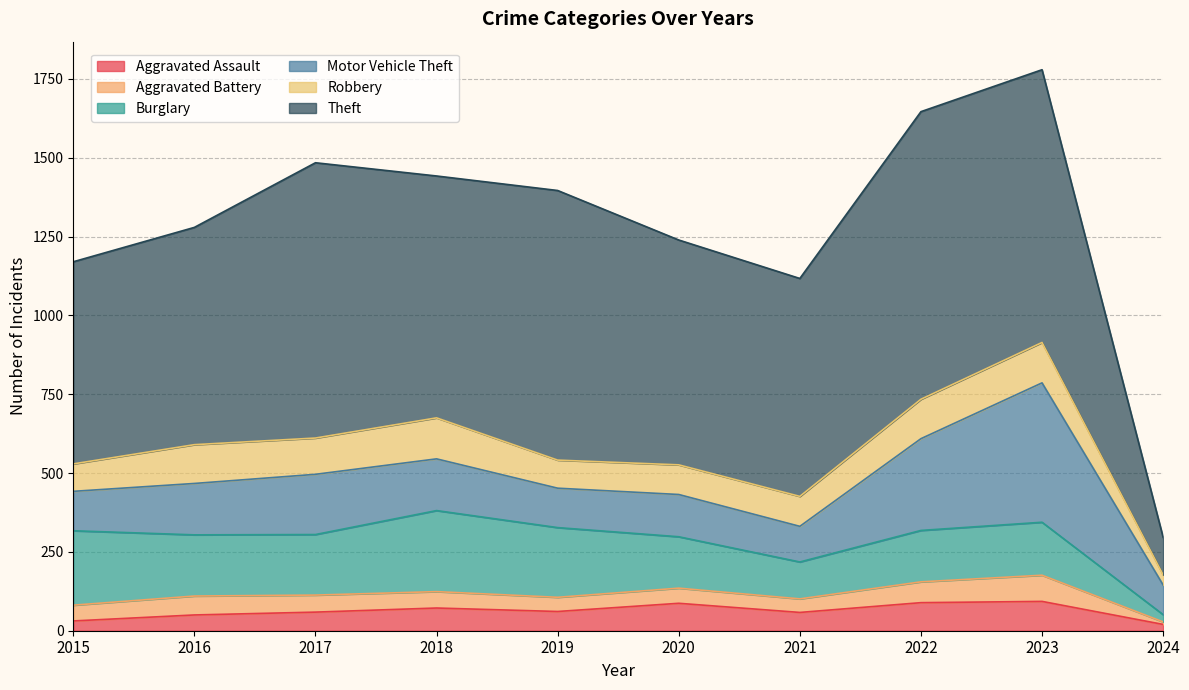

The value of Theft at 2022 is 912. True or false?

True